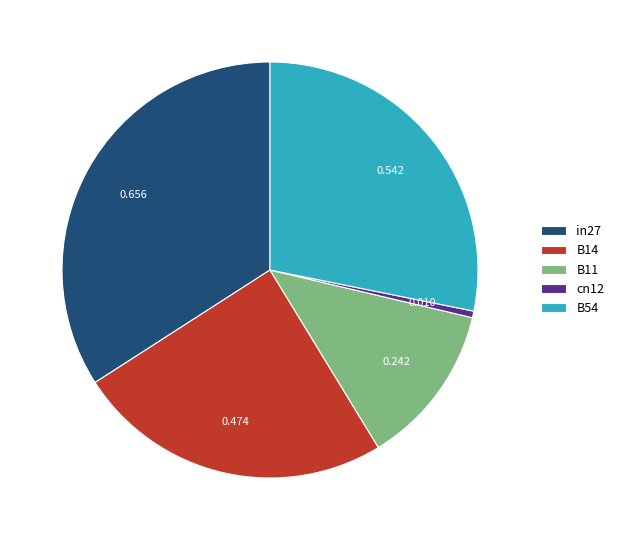

Which slice is the smallest?

cn12